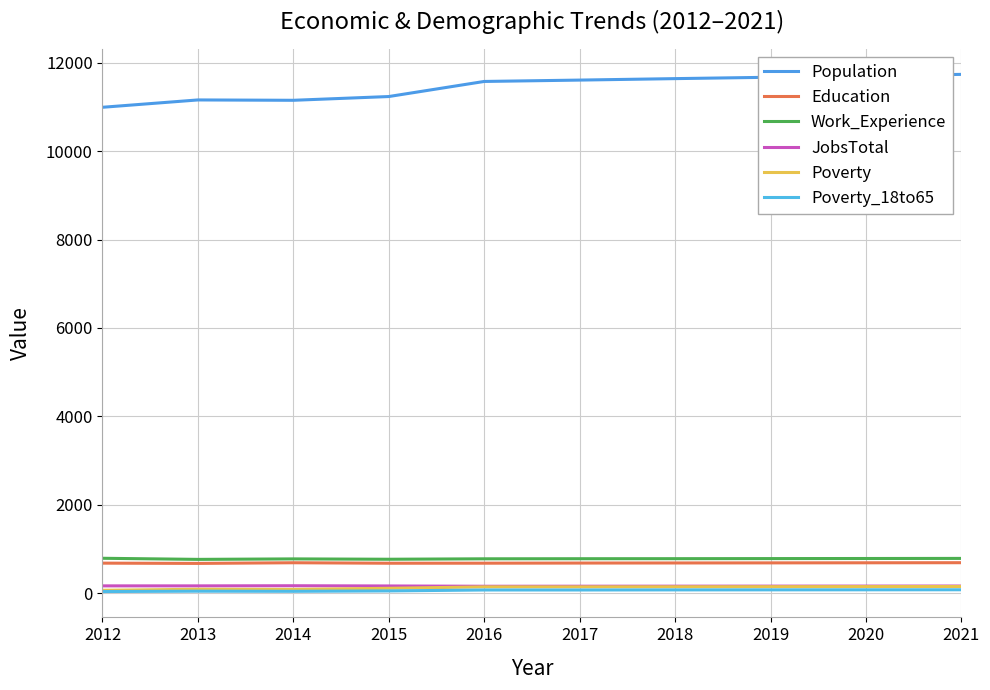

Which series has the largest total across all categories?

Population